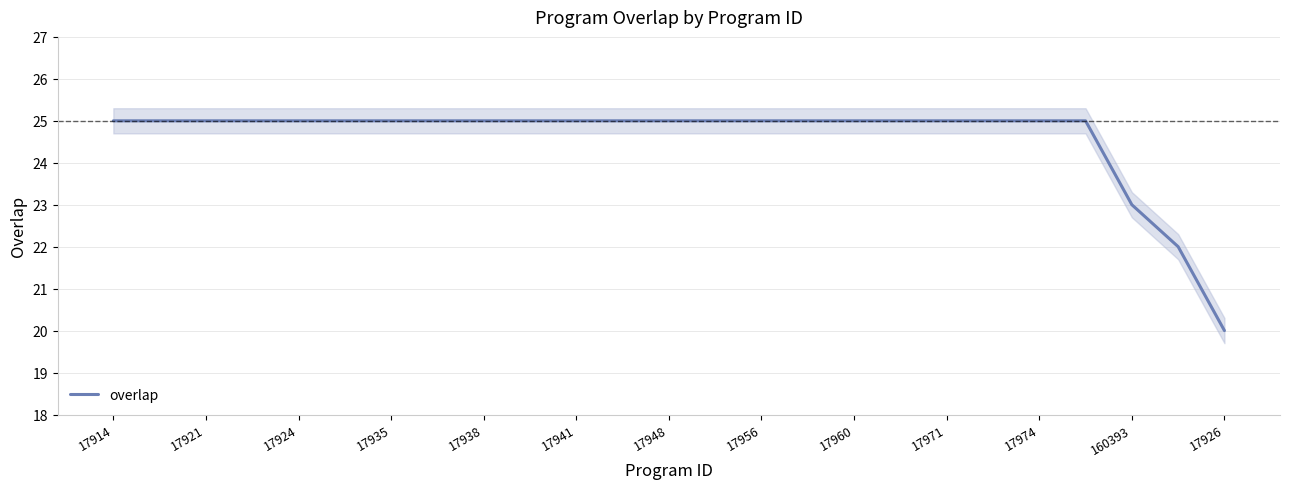

Reading right to left, transcribe all the data shown in this chart.

20	22	23	25	25	25	25	25	25	25	25	25	25	25	25	25	25	25	25	25	25	25	25	25	25